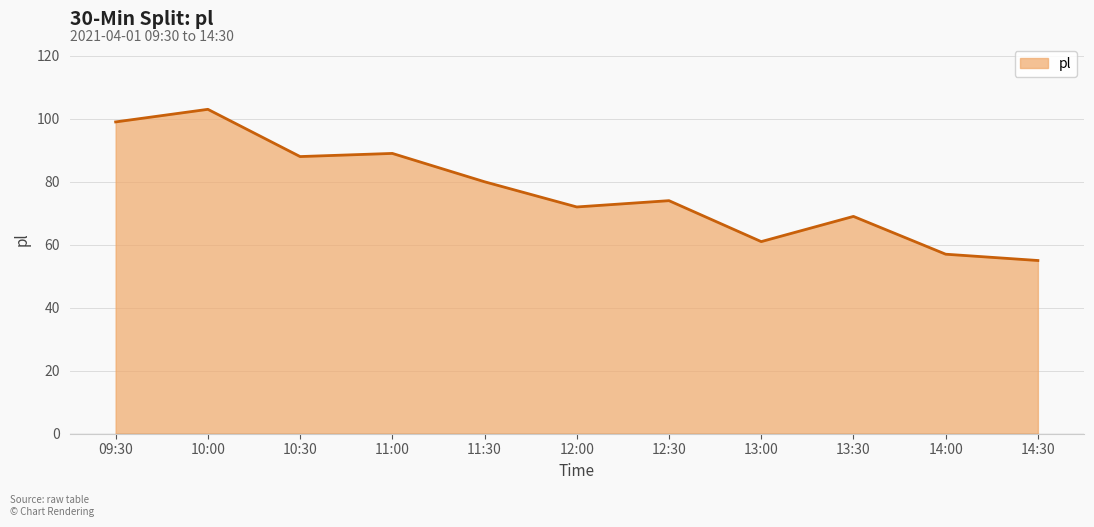

What position from the right is 12:30?

5